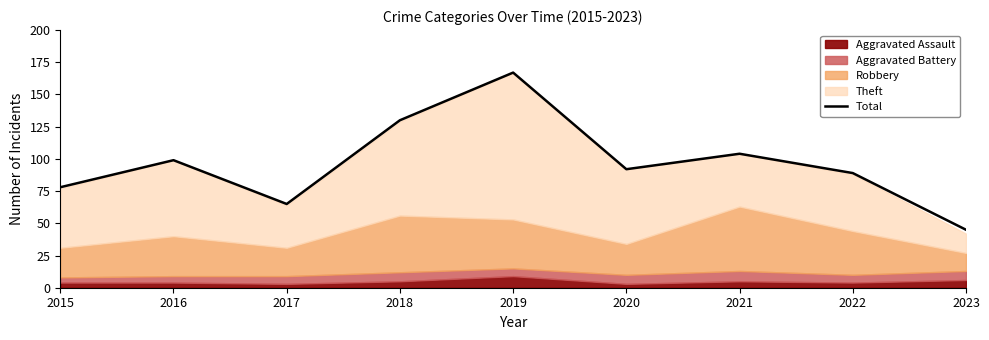

Approximately how many times larger is the value at 2023 compared to 2022?

0.5